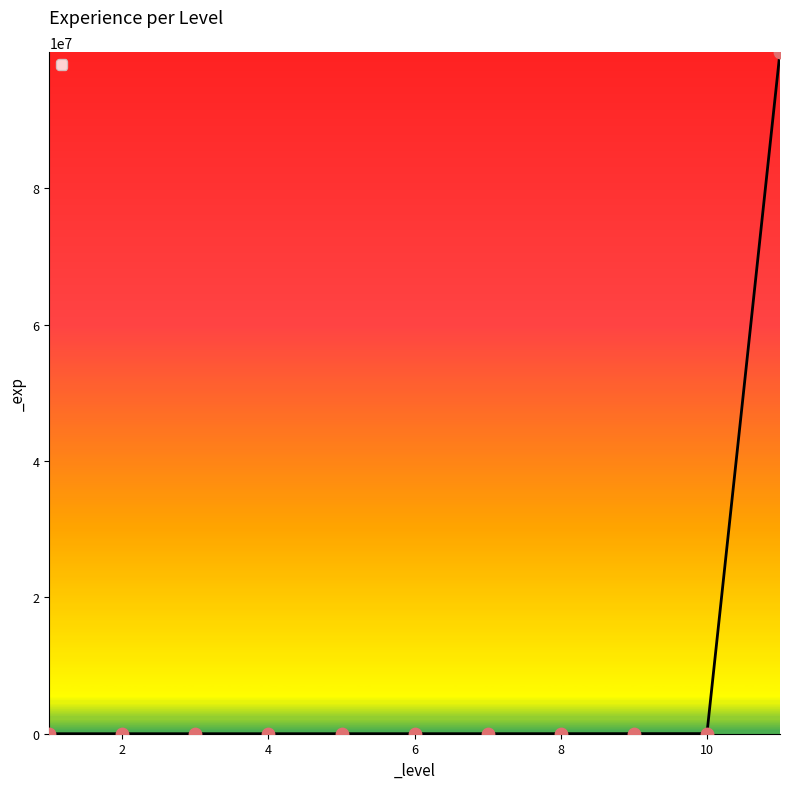

What is the maximum value shown in the chart?

99999999